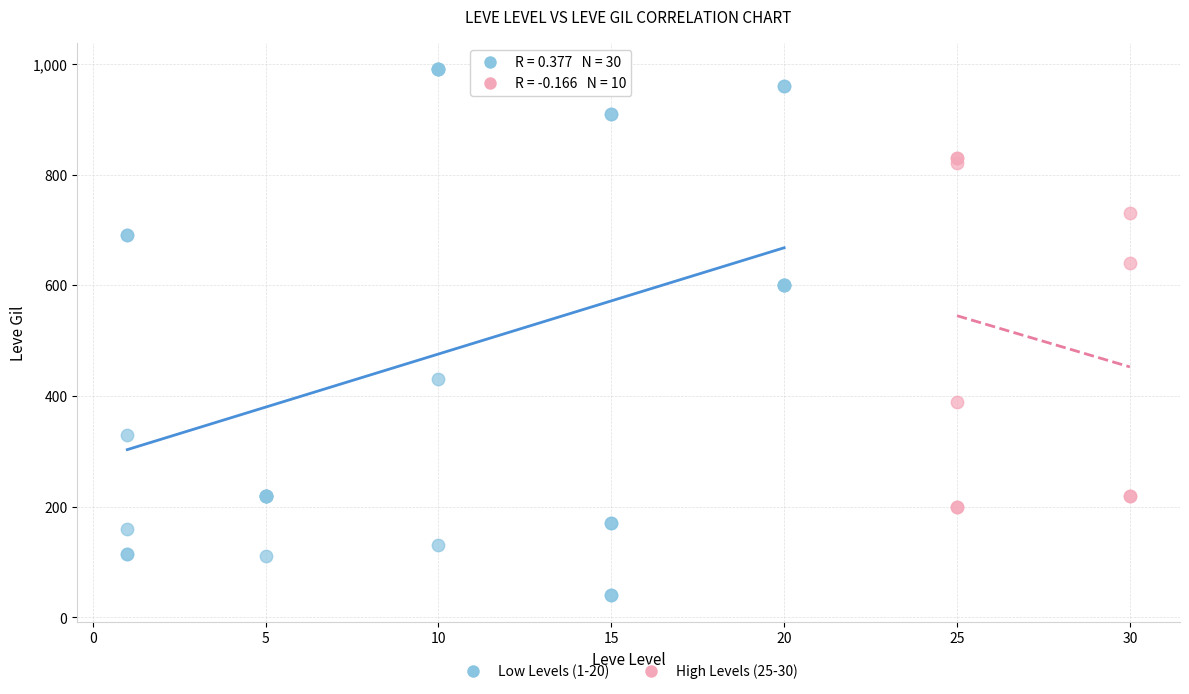

Which series contains the highest Y value?

Low Levels (1-20)